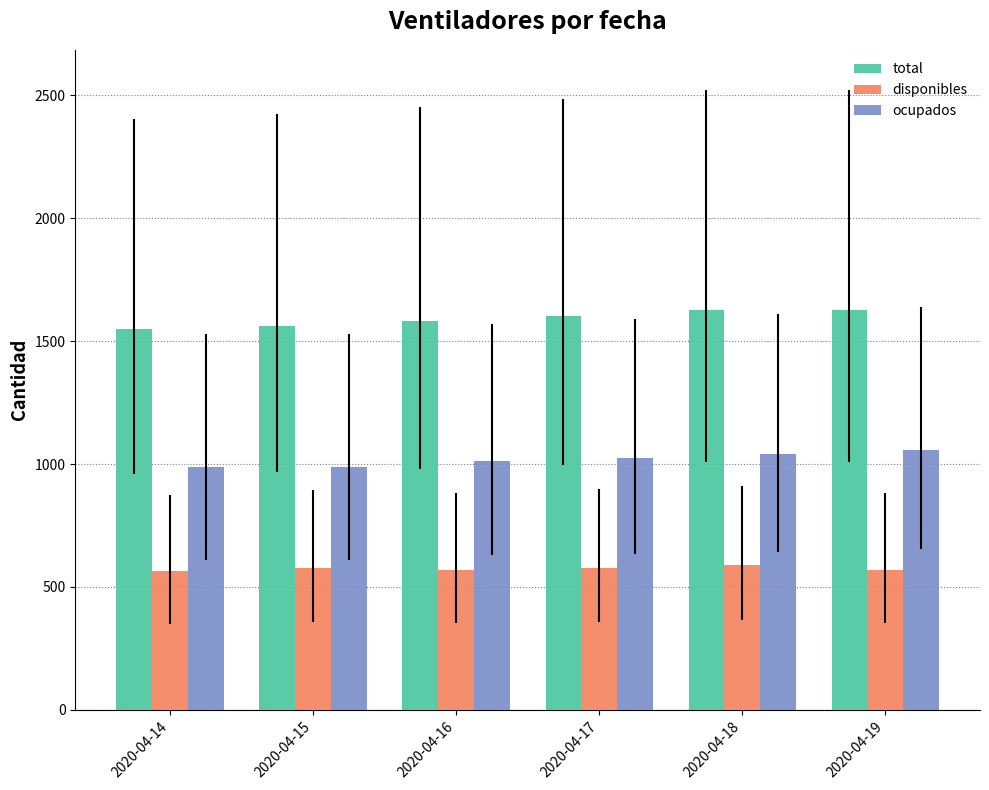

The value of total at 2020-04-14 is 2339. True or false?

False